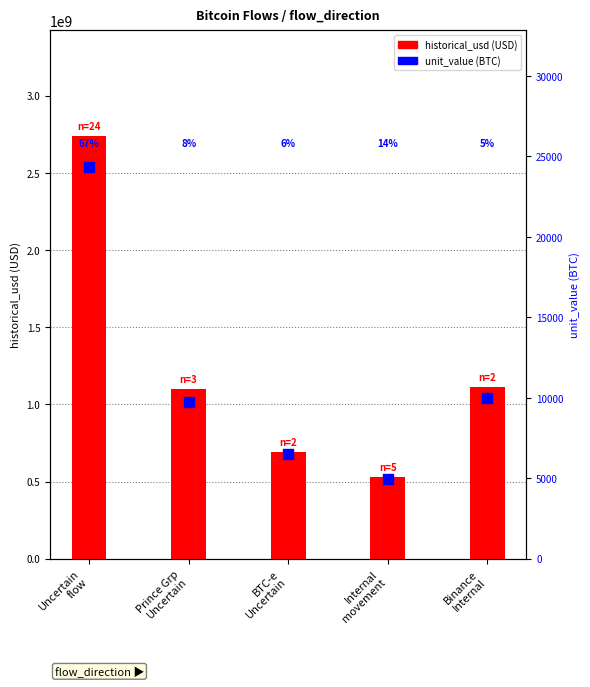

Which series has the largest total across all categories?

historical_usd